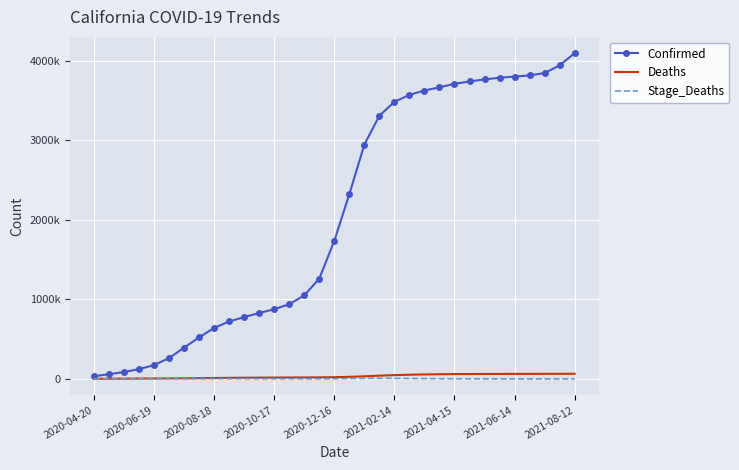

What is the lowest value of the Stage_Deaths series?

143